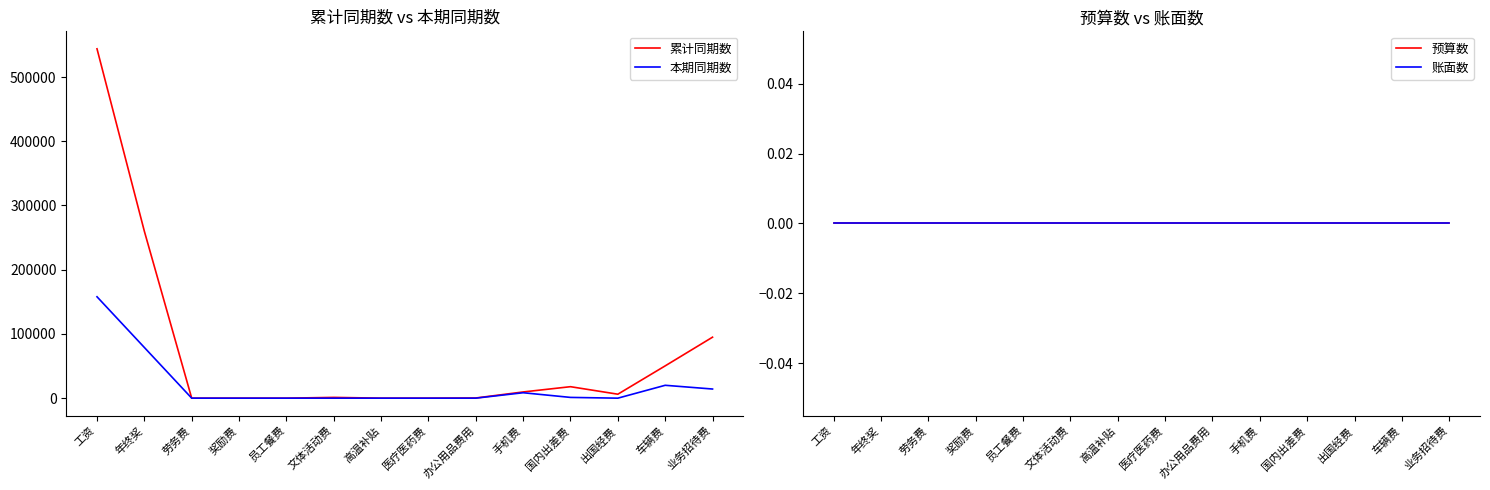

What is the label of the 11th point from the right?

奖励费